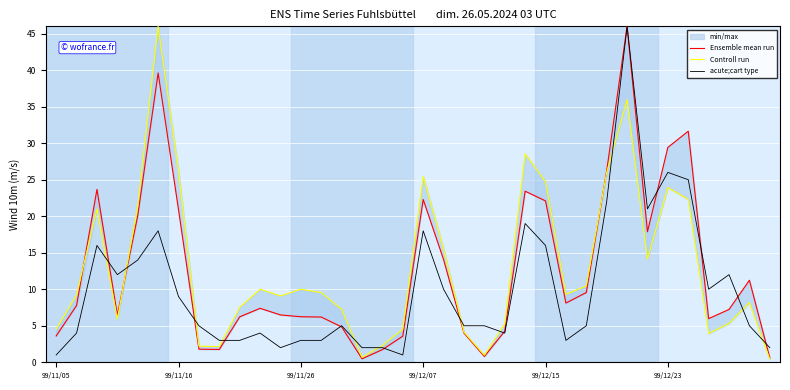

At 25, list the series in order from largest to smallest.

Controll run, Ensemble mean run, acute;cart type